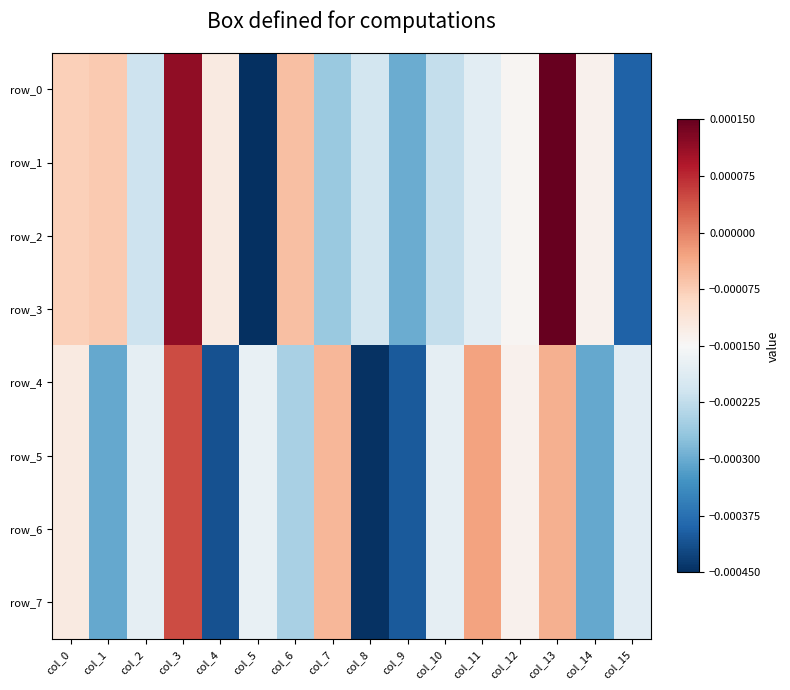

At which label is row_4 closest to 0?

col_11